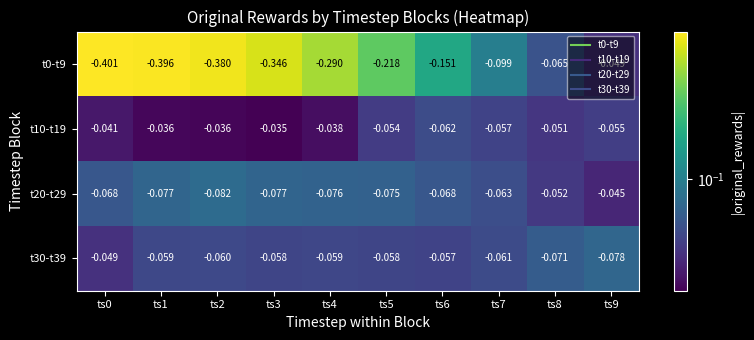

Is the value of t0-t9 at ts7 greater than the value of t30-t39 at ts7?

No